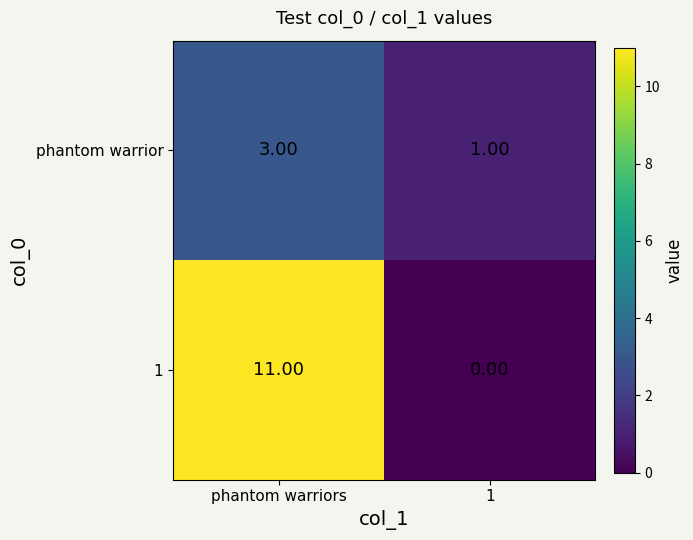

What is the total value across all series at phantom warriors?

14